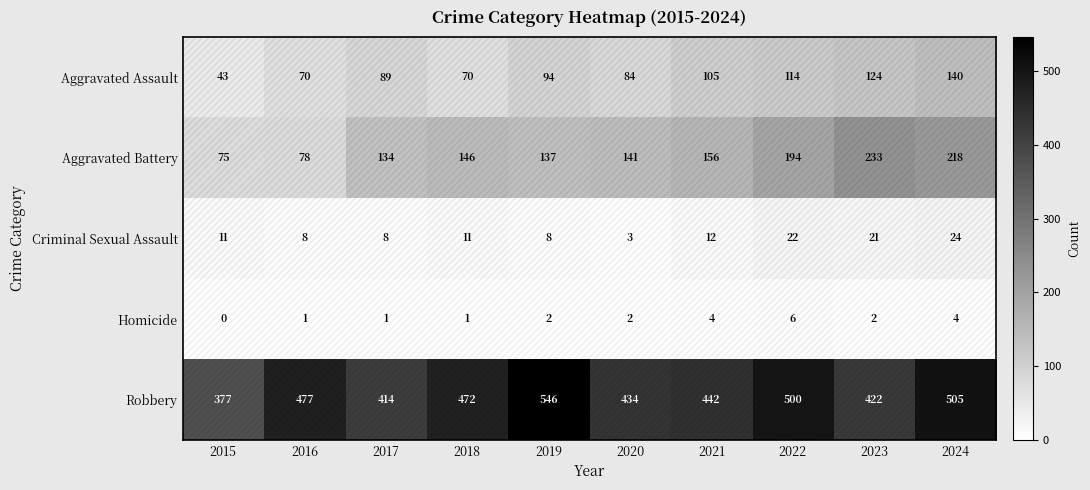

How many categories are shown in the chart?

10